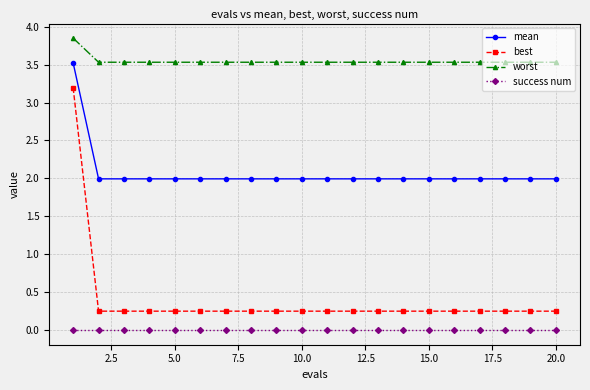

Which series has the largest total across all categories?

worst